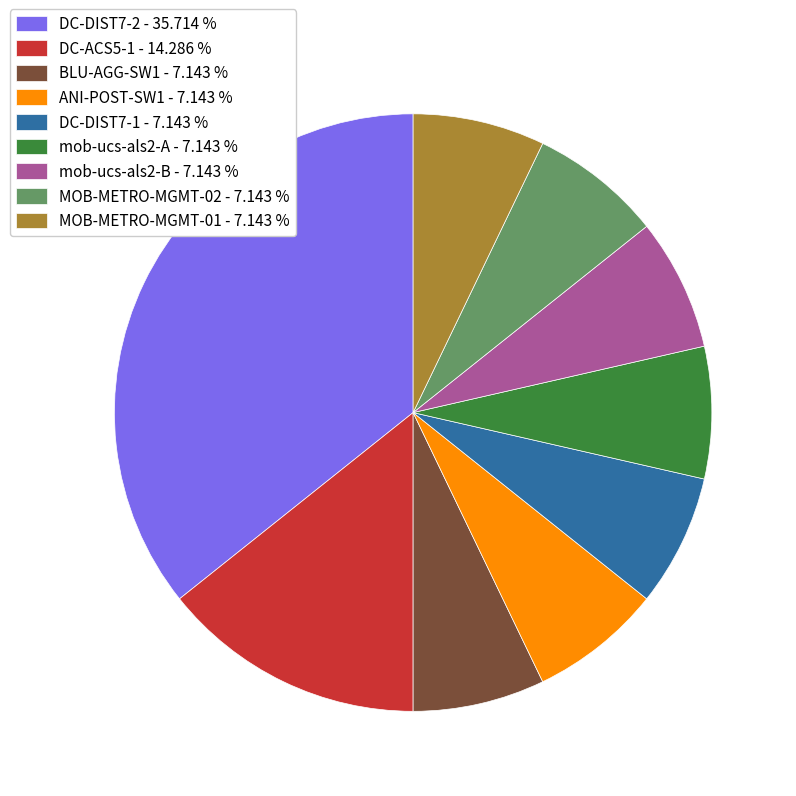

Does any single category account for the majority?

No